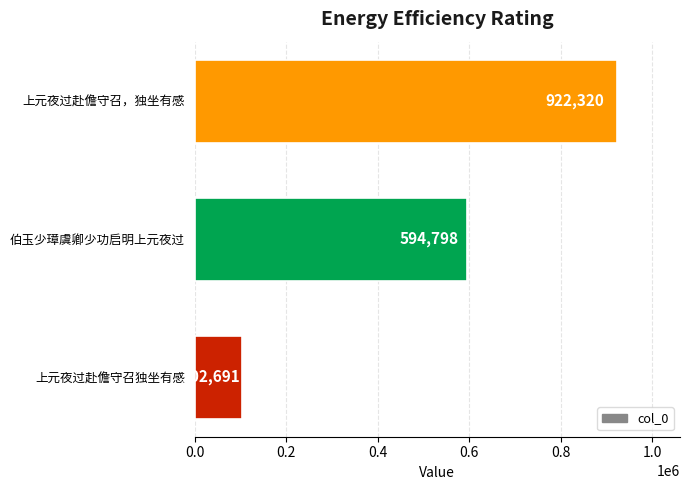

Rank the categories by value from lowest to highest.

上元夜过赴儋守召独坐有感, 伯玉少璋虞卿少功启明上元夜过, 上元夜过赴儋守召，独坐有感